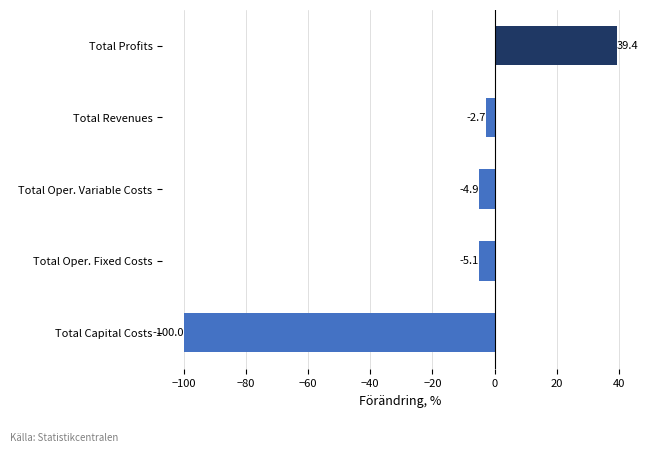

What is the maximum value shown in the chart?

39.4